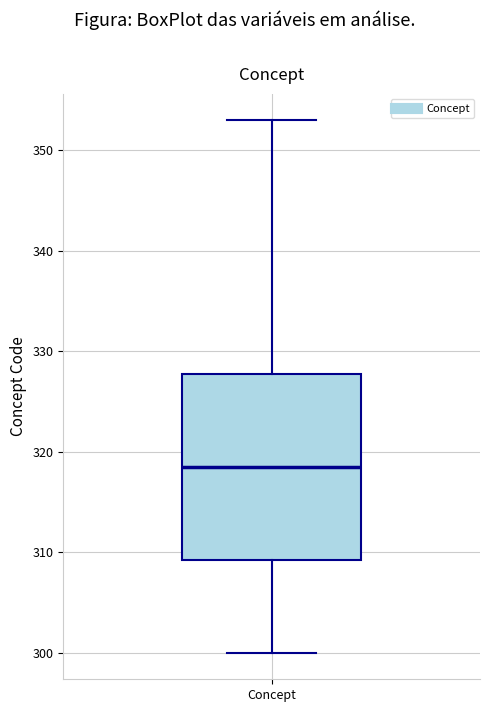

Where does the lower whisker of the box for Concept end on the y-axis? The values are not printed on the chart, so give them approximately, as read against the axis.

300